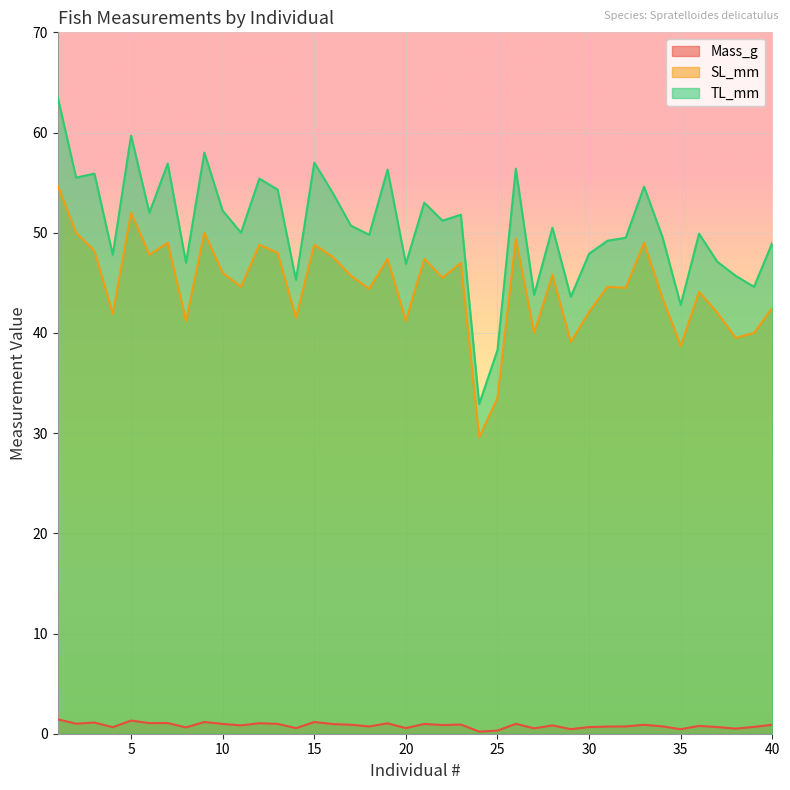

The SL_mm series shows 28.4 at 26. True or false?

False